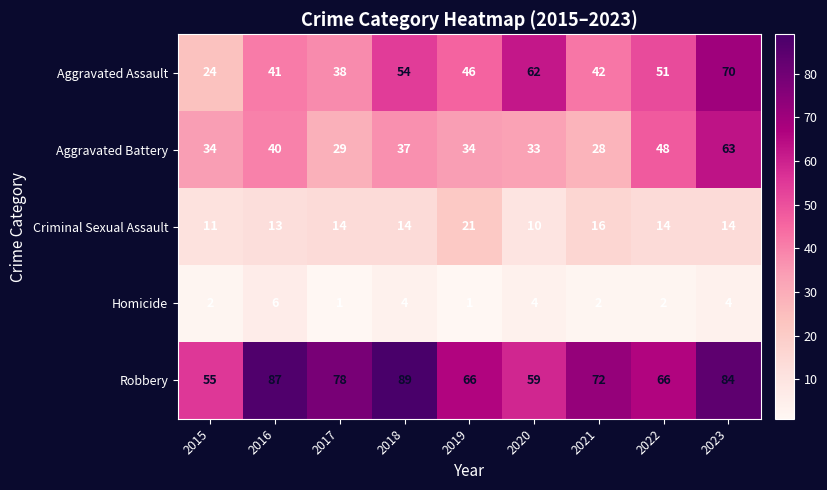

What is the approximate value of Aggravated Battery at 2017, to the nearest 10?

30